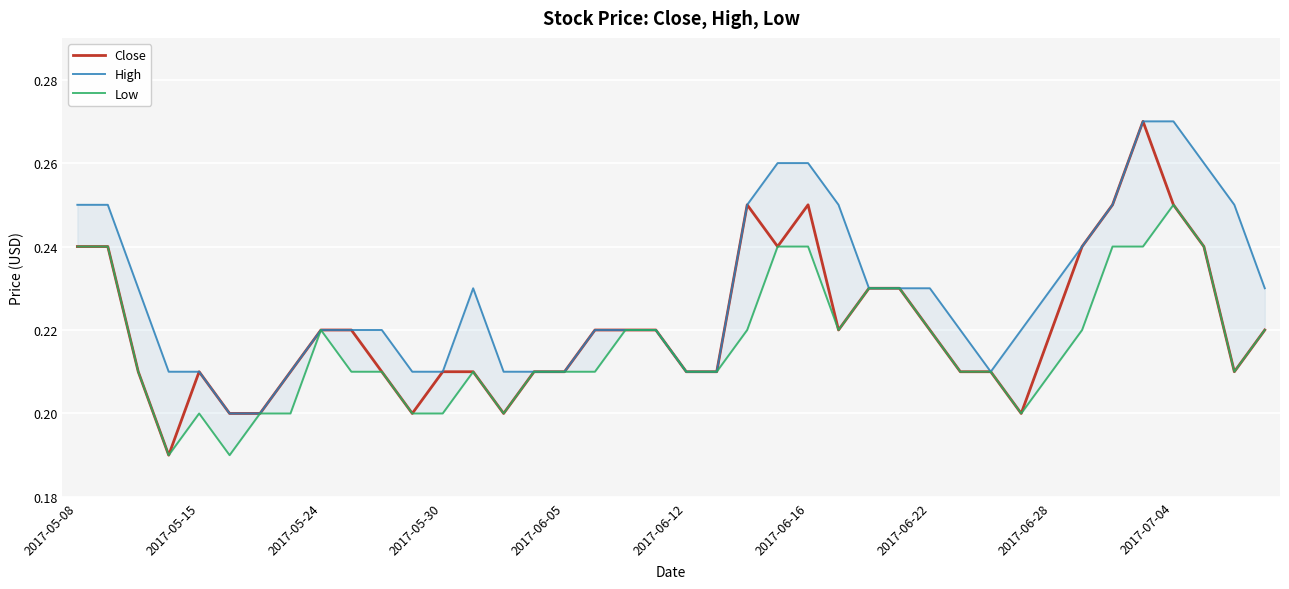

Reading right to left, transcribe all the data shown in this chart.

Close: 0.2	0.2	0.2	0.2	0.3	0.2	0.2	0.2	0.2	0.2	0.2	0.2	0.2	0.2	0.2	0.2	0.2	0.2	0.2	0.2	0.2	0.2	0.2	0.2	0.2	0.2	0.2	0.2	0.2	0.2	0.2	0.2	0.2	0.2	0.2	0.2	0.2	0.2	0.2	0.2
High: 0.2	0.2	0.3	0.3	0.3	0.2	0.2	0.2	0.2	0.2	0.2	0.2	0.2	0.2	0.2	0.3	0.3	0.2	0.2	0.2	0.2	0.2	0.2	0.2	0.2	0.2	0.2	0.2	0.2	0.2	0.2	0.2	0.2	0.2	0.2	0.2	0.2	0.2	0.2	0.2
Low: 0.2	0.2	0.2	0.2	0.2	0.2	0.2	0.2	0.2	0.2	0.2	0.2	0.2	0.2	0.2	0.2	0.2	0.2	0.2	0.2	0.2	0.2	0.2	0.2	0.2	0.2	0.2	0.2	0.2	0.2	0.2	0.2	0.2	0.2	0.2	0.2	0.2	0.2	0.2	0.2